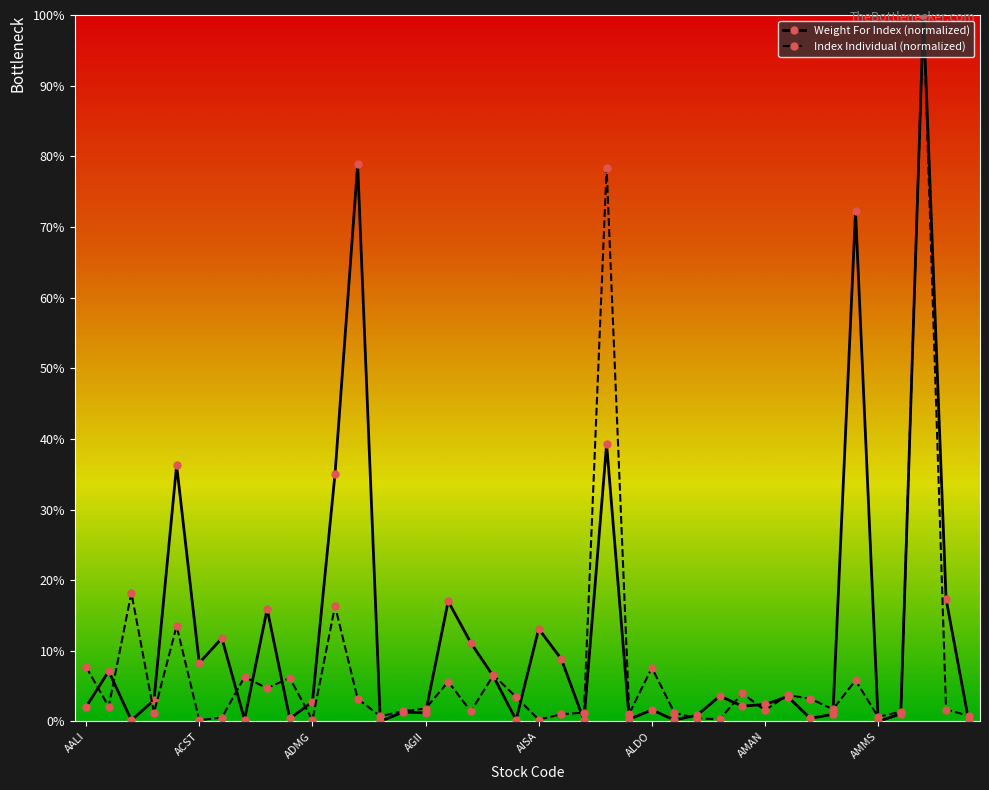

At how many categories does at least one series exceed 54?

4